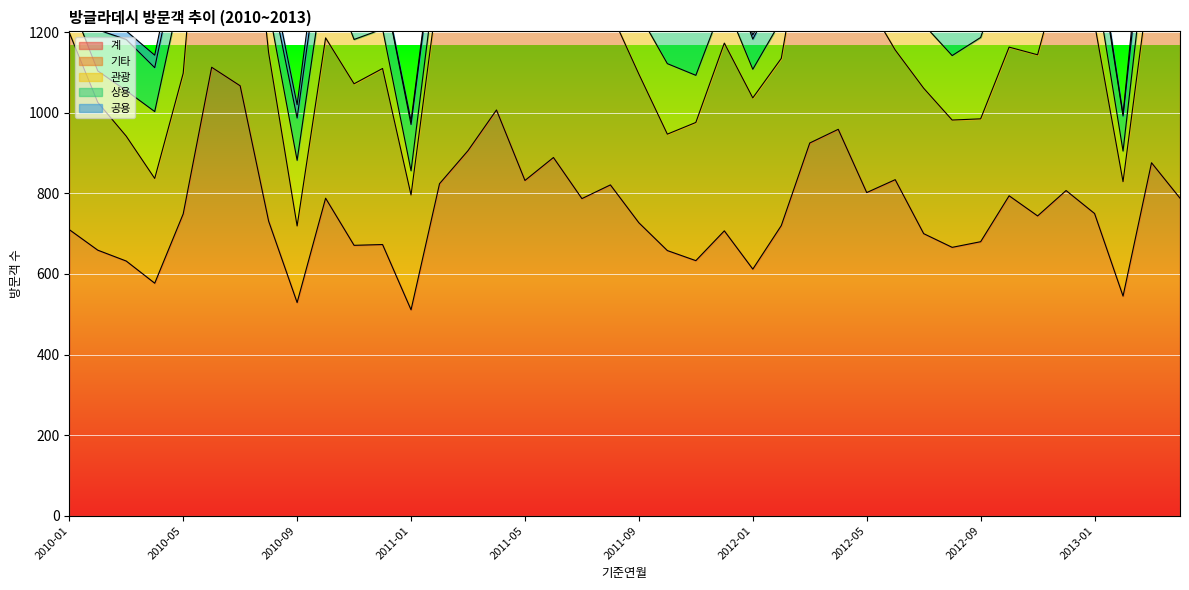

How many data points in 기타 are above 425?

19